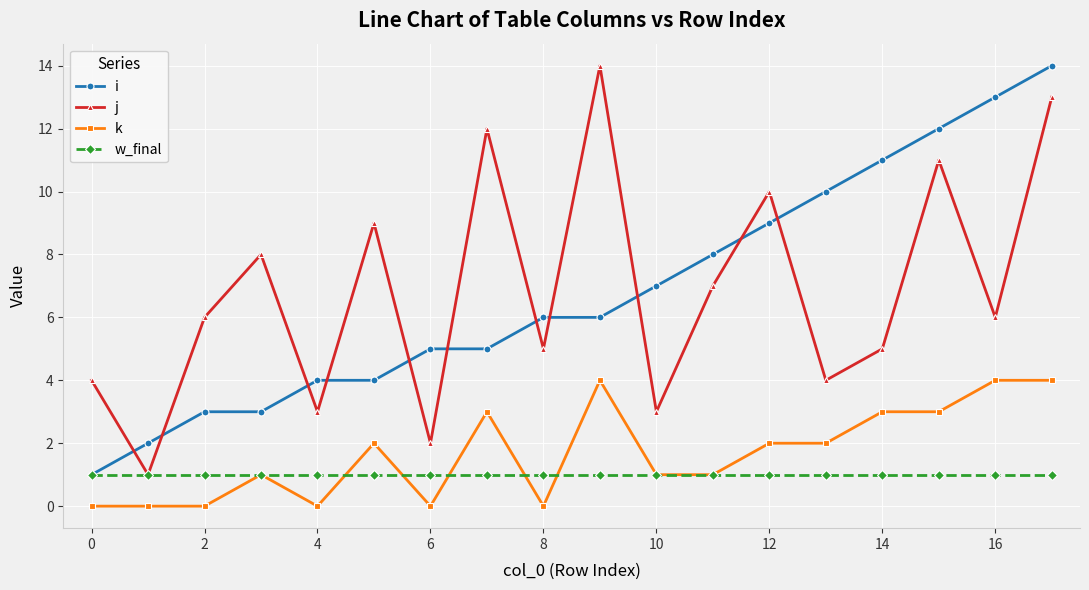

How many distinct data groups are displayed?

4